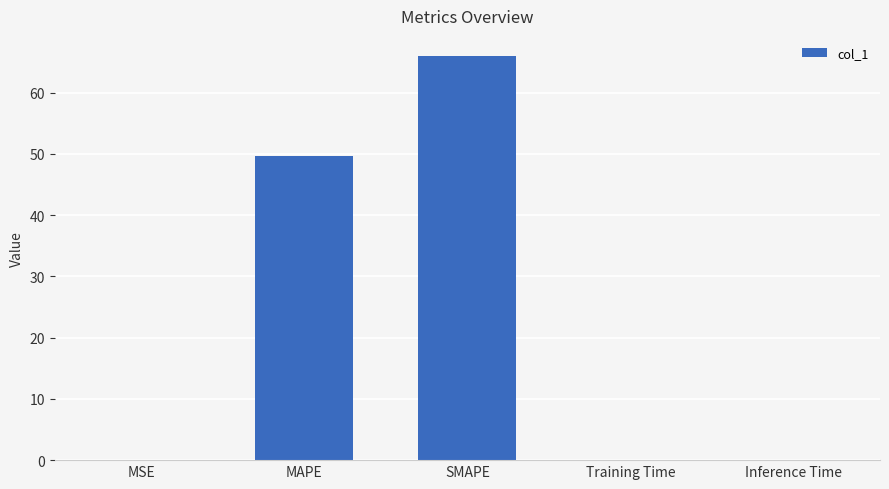

Which category has the highest value across all series?

SMAPE